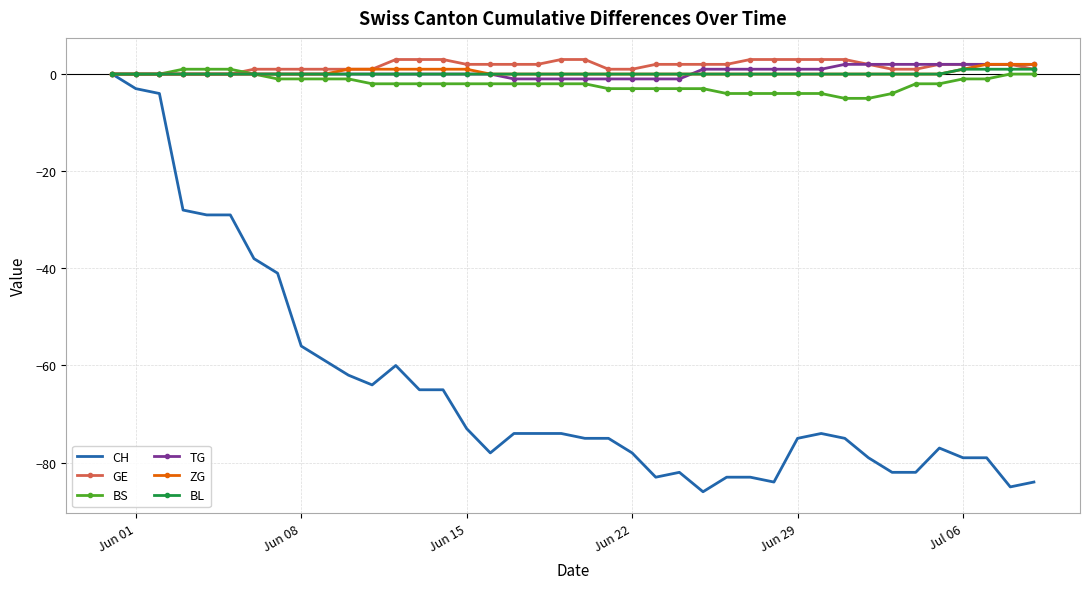

What is the smallest value displayed?

-86